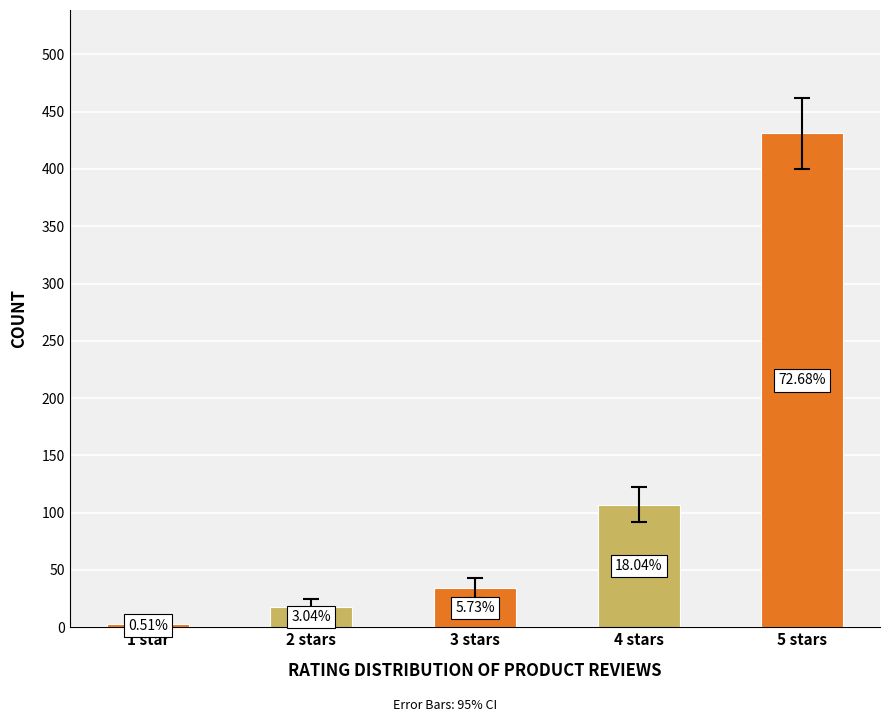

How many bars are there in total?

5